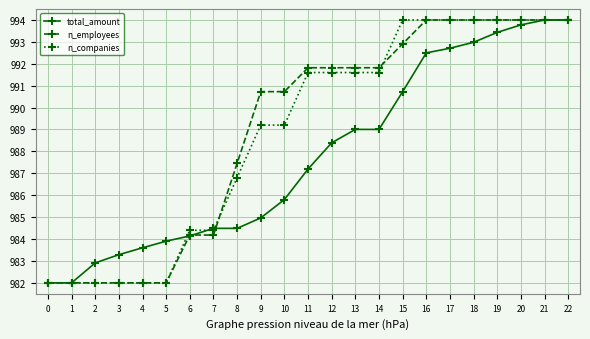

How many data points does each series have?

23